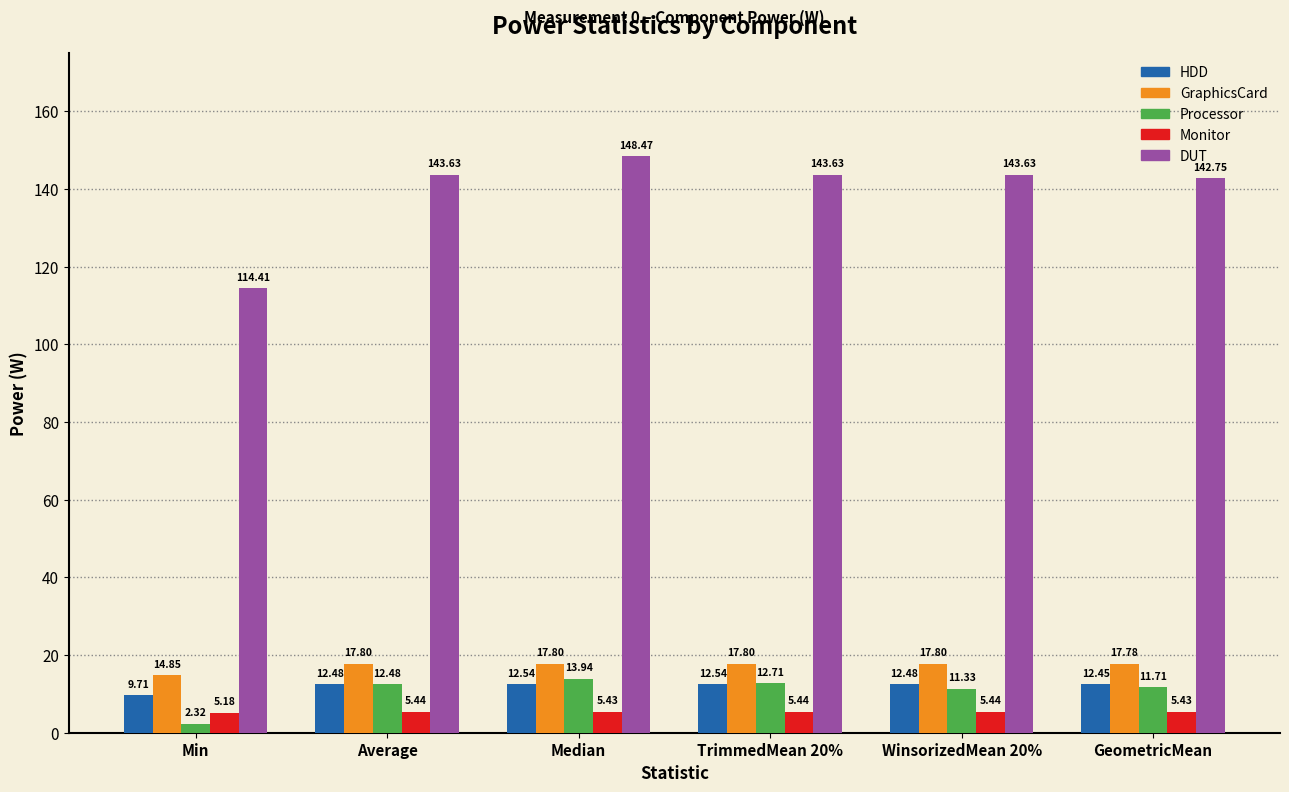

Which series has the largest range (max minus min)?

DUT